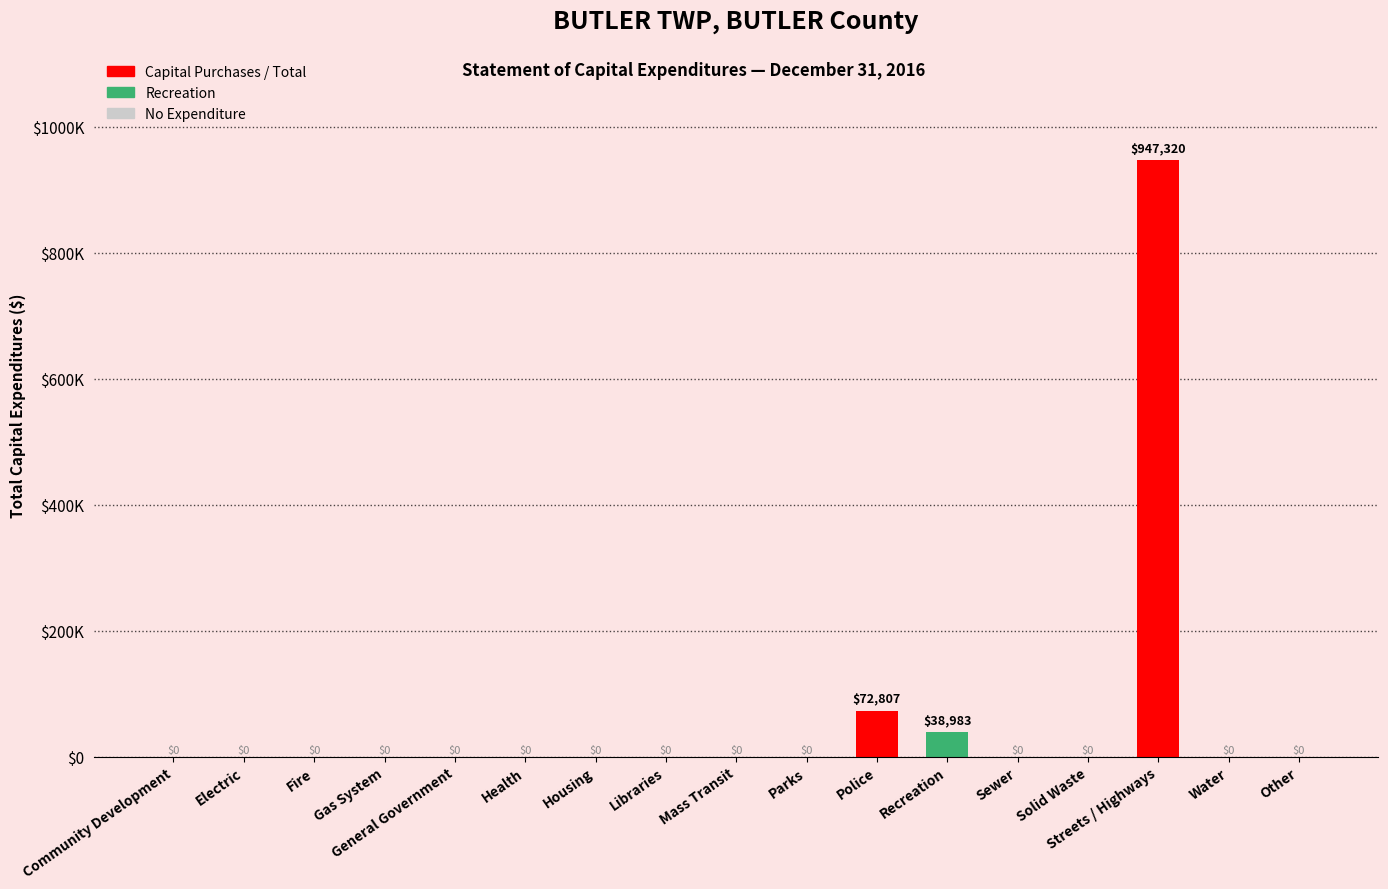

What is the difference between the maximum and minimum values?

947320